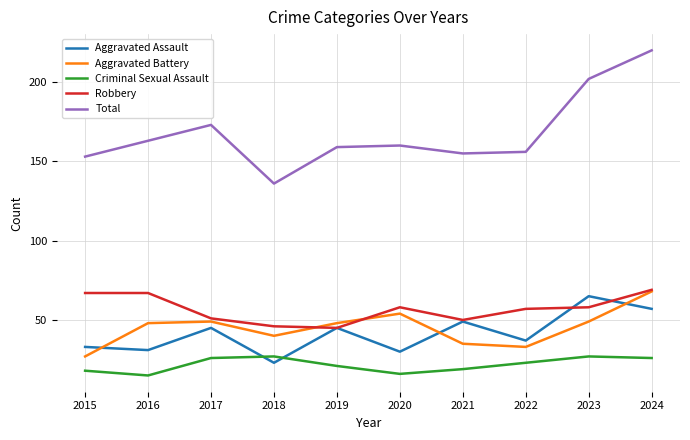

Where is Total nearest to the value 178?

2017